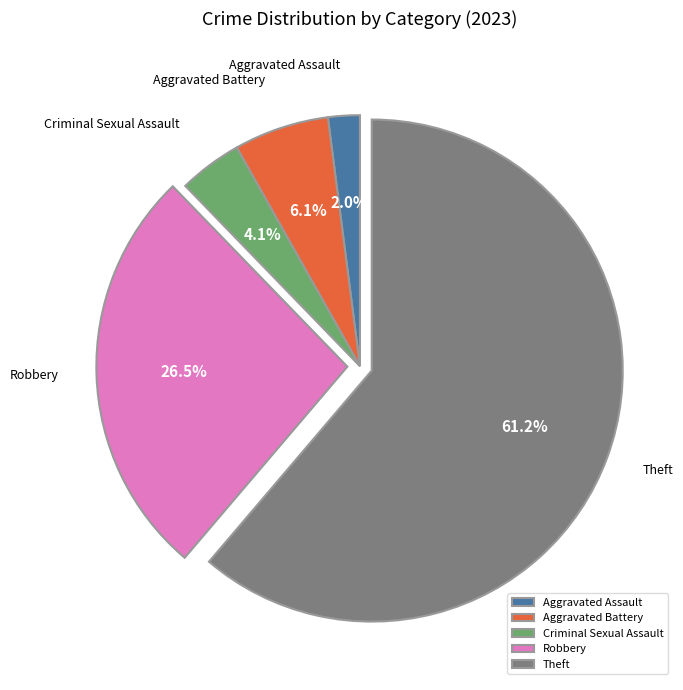

True or false: Robbery accounts for 35% of the total.

False